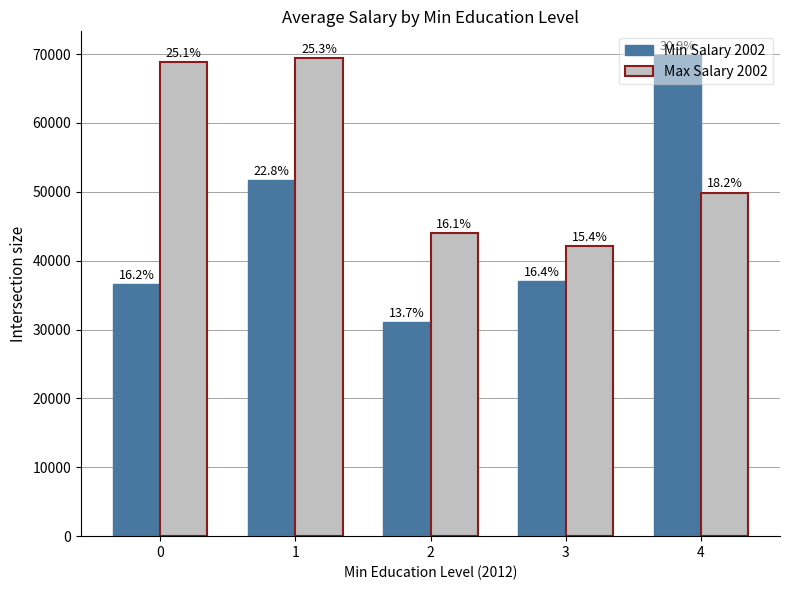

Rank the categories by Max Salary 2002 value from highest to lowest.

1, 0, 4, 2, 3